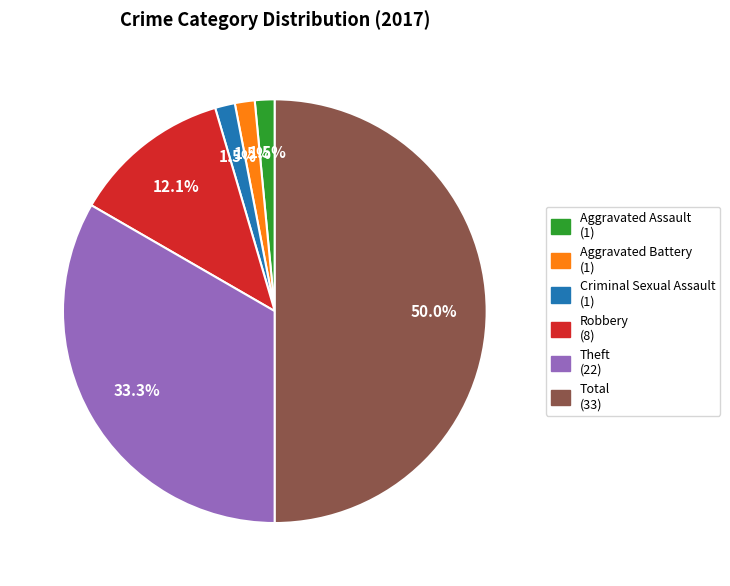

True or false: Robbery accounts for 12% of the total.

True